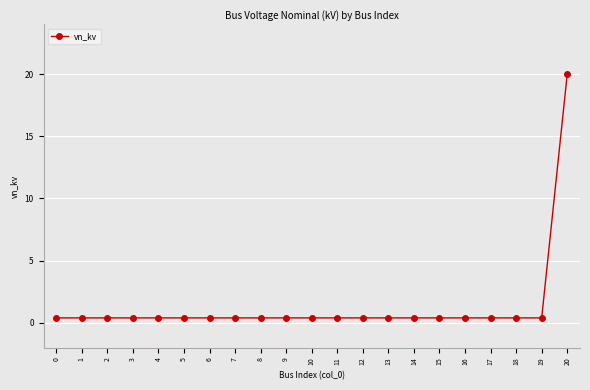

Reading left to right, what are all the values shown in this chart?

0.4	0.4	0.4	0.4	0.4	0.4	0.4	0.4	0.4	0.4	0.4	0.4	0.4	0.4	0.4	0.4	0.4	0.4	0.4	0.4	20.0